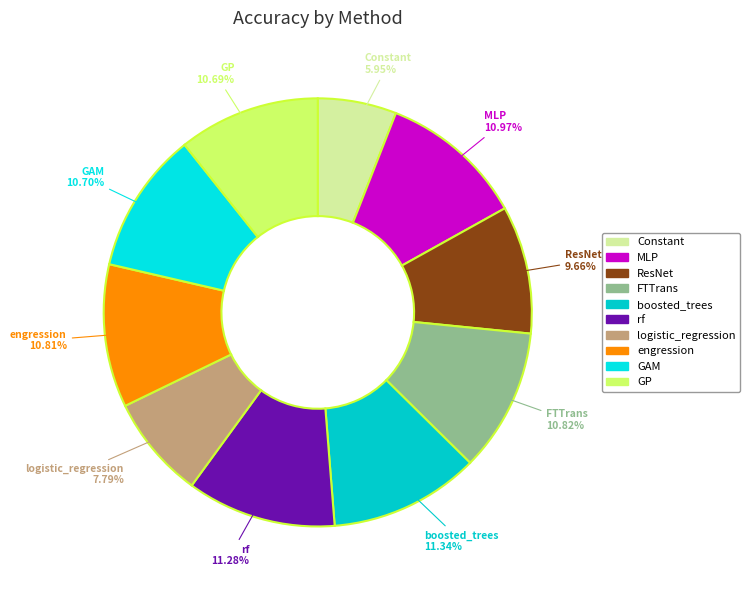

Is there a majority slice in this chart?

No